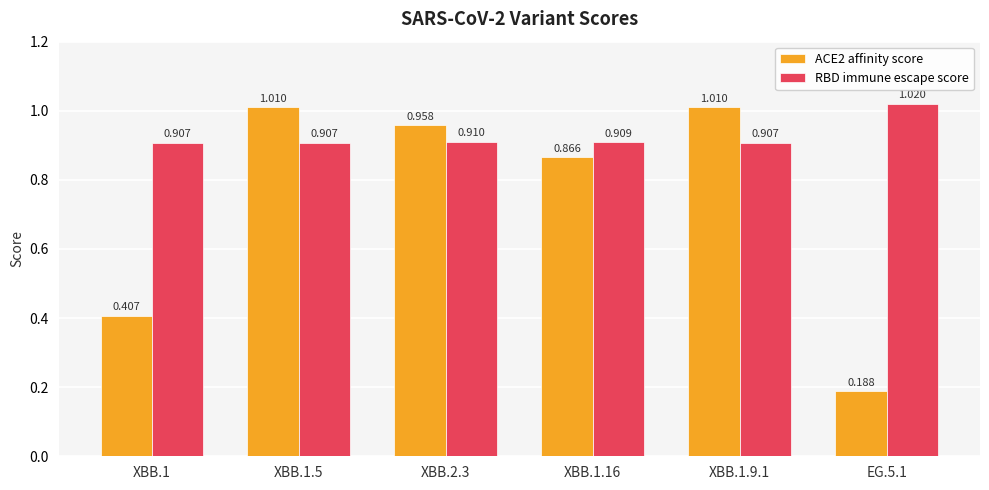

What is the label of the 3rd bar from the left?

XBB.2.3